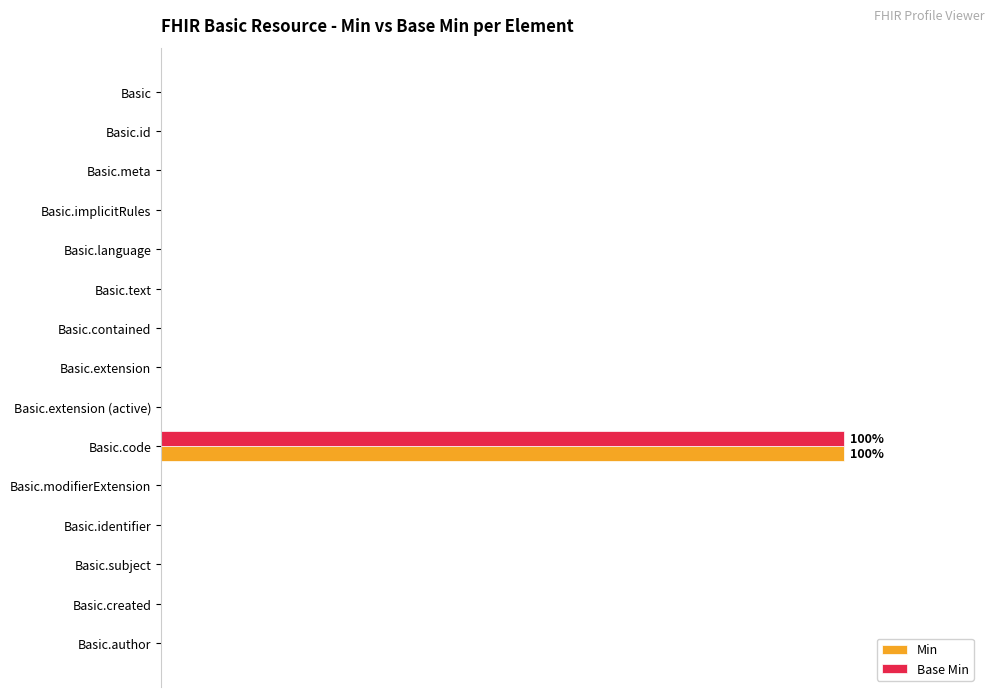

What are all the series names shown in the legend?

Min, Base Min